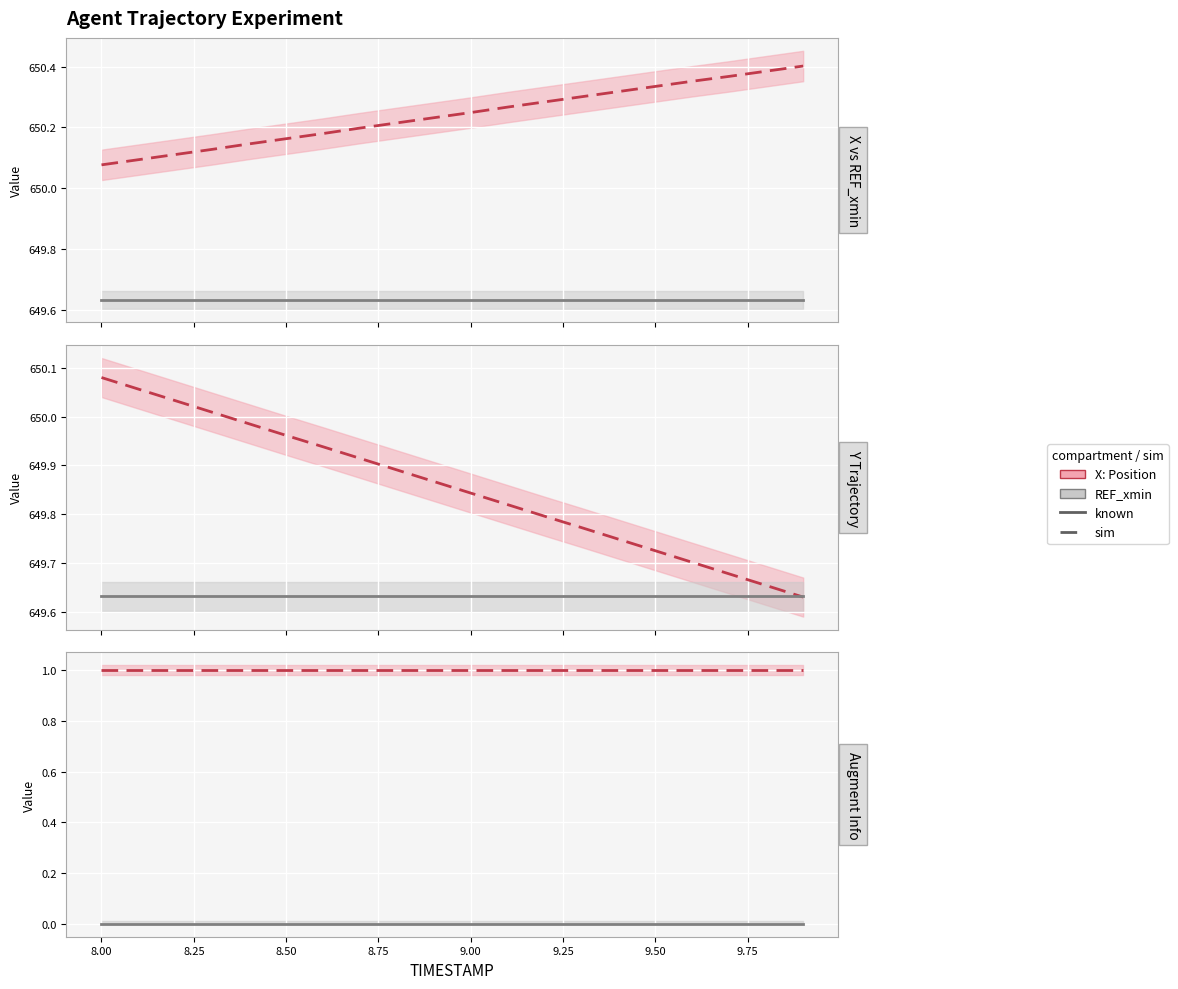

Between 9.75 and 15, which series saw the biggest shift?

X (sim)